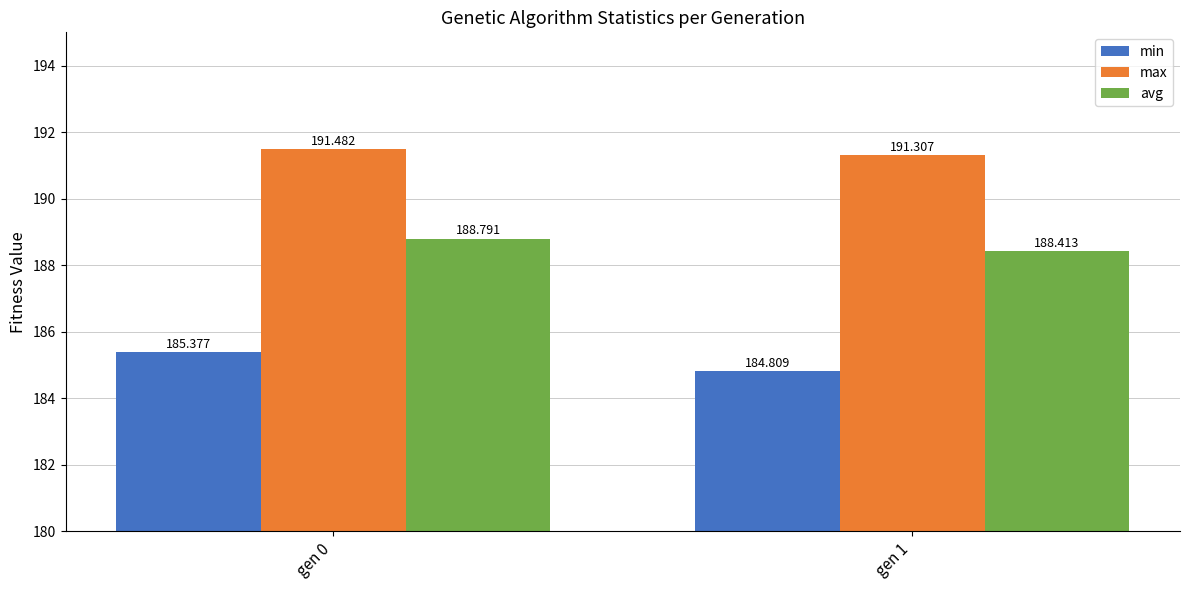

Reading left to right, extract all data points from this chart.

min: gen 0=185.4	gen 1=184.8
max: gen 0=191.5	gen 1=191.3
avg: gen 0=188.8	gen 1=188.4